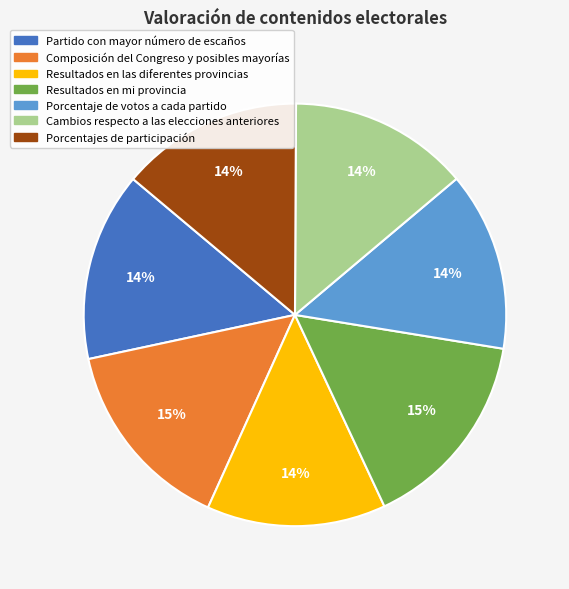

The Composición del Congreso y posibles mayorías slice represents 7% of the pie. True or false?

False